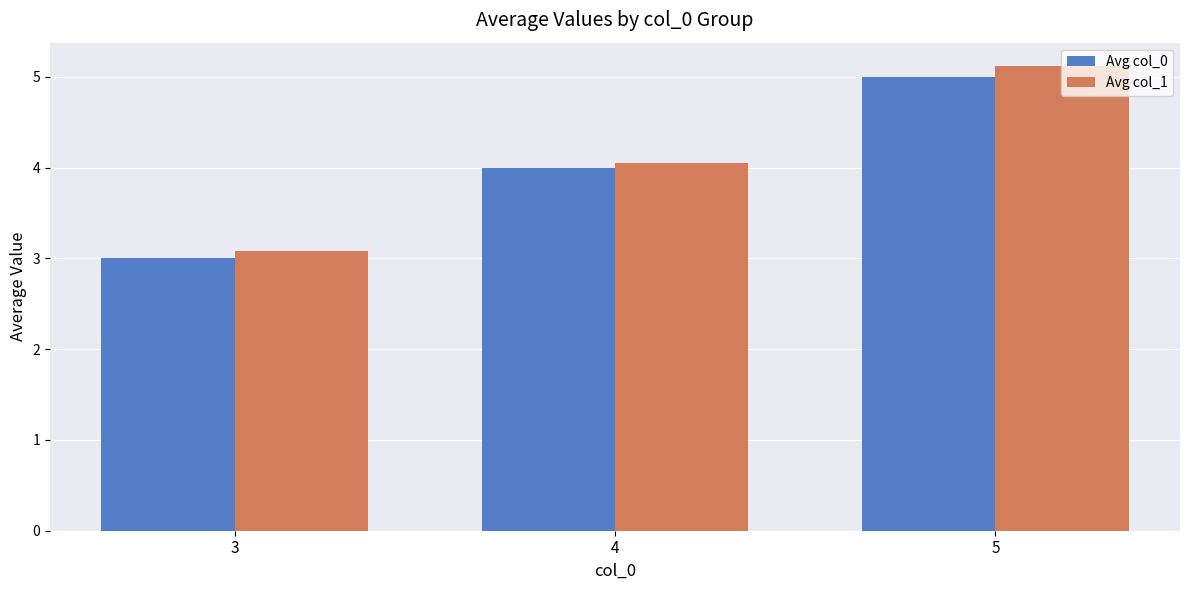

What is the value of the Avg col_1 bar at the 1st from the left?

3.1